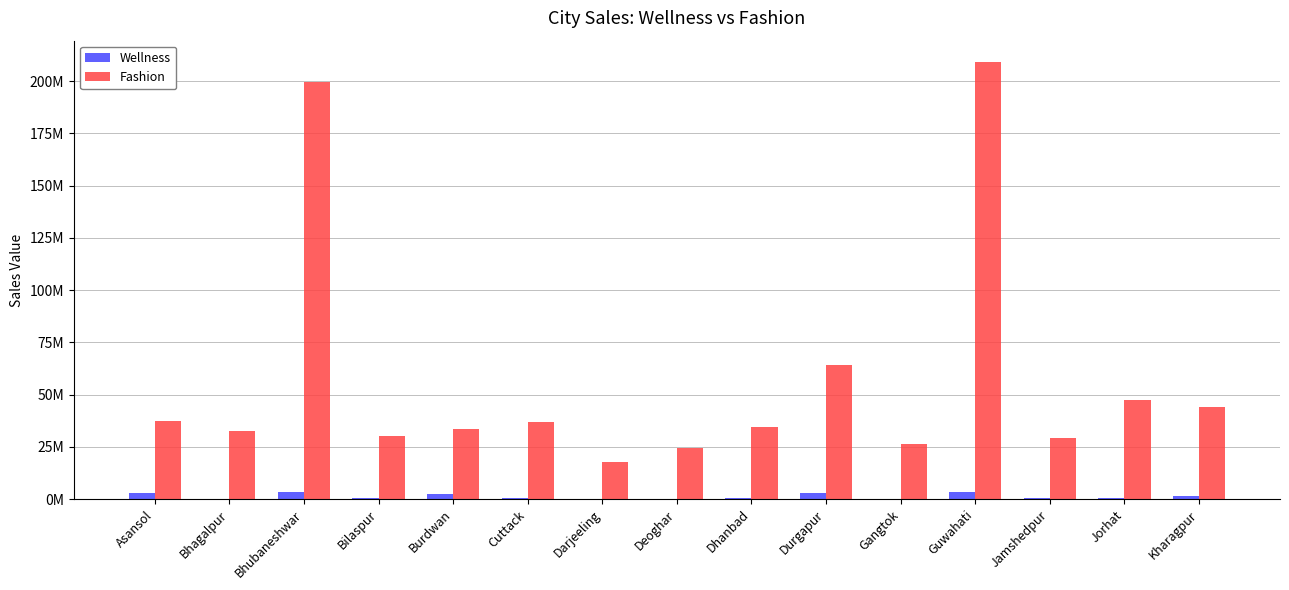

Which has a higher value, Burdwan or Gangtok?

Burdwan